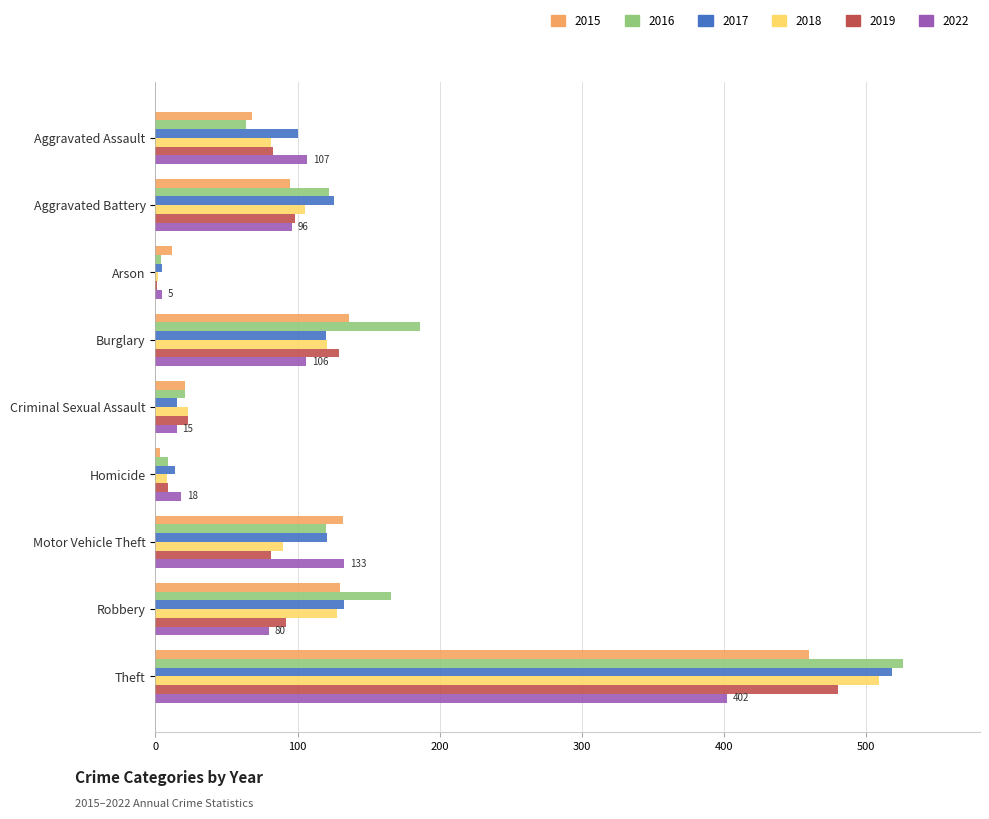

What is the sum of the 2017 values at Criminal Sexual Assault and Robbery?

148